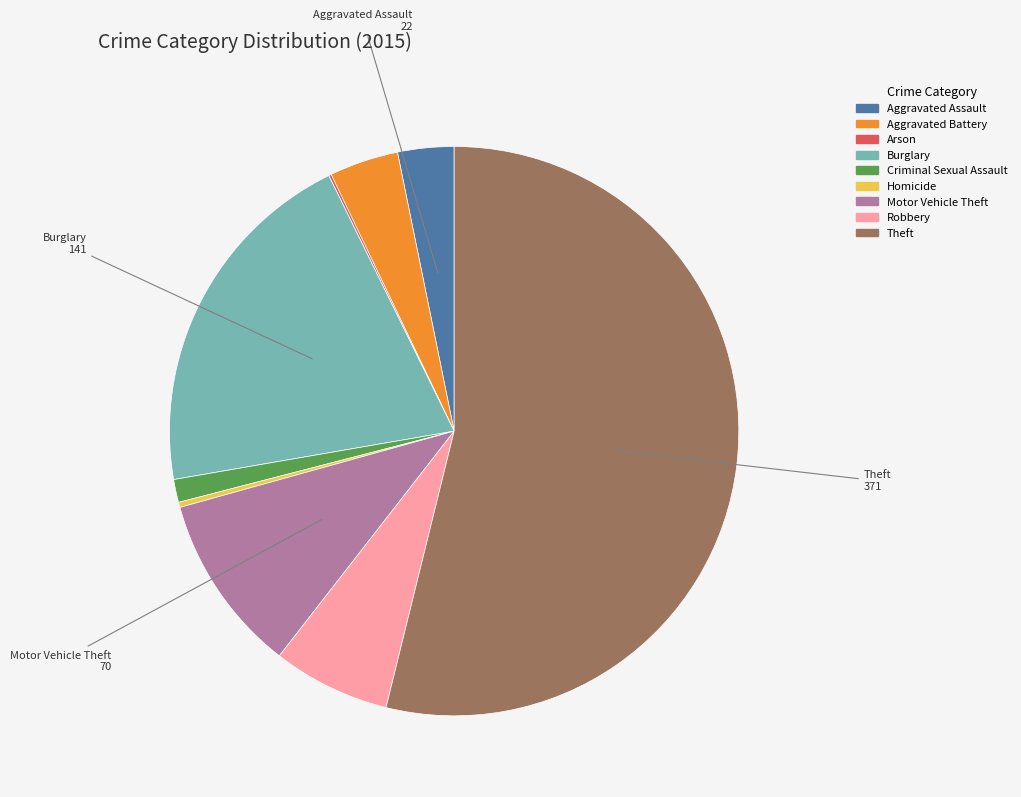

Is it true that Motor Vehicle Theft is 10% of the pie?

True